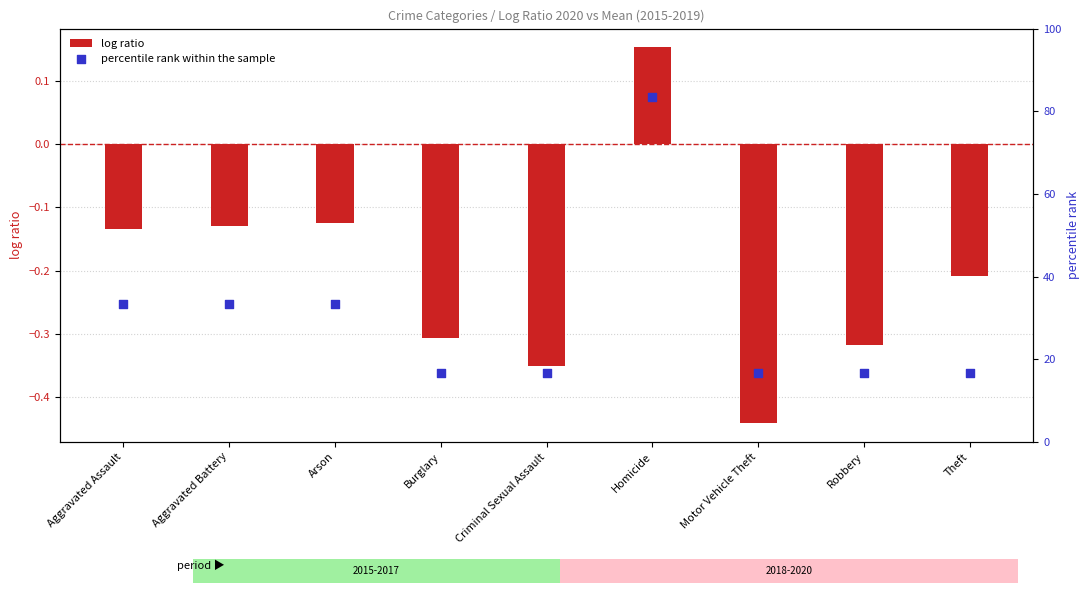

What are all the series names shown in the legend?

log ratio, percentile rank within the sample